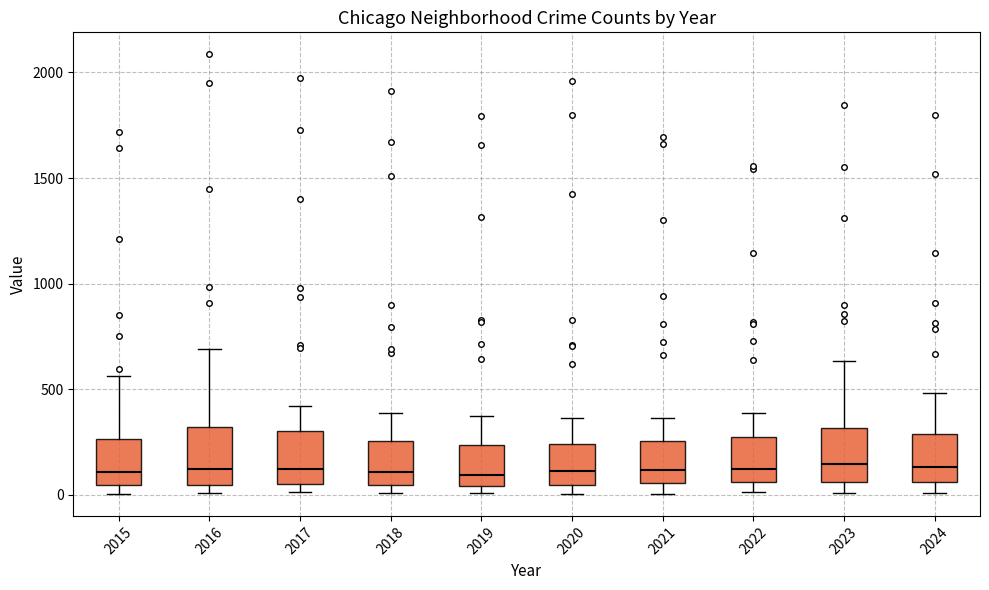

Where is the lower edge of the box at x = 2017 on the y-axis? The values are not printed on the chart, so give them approximately, as read against the axis.

50